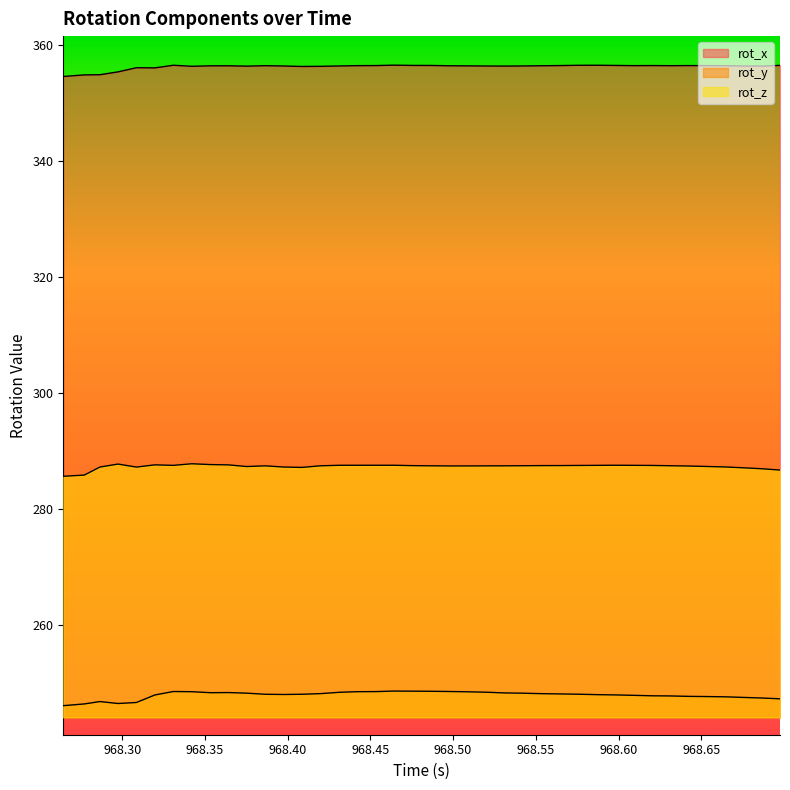

What is the lowest value of the rot_x series?

354.5